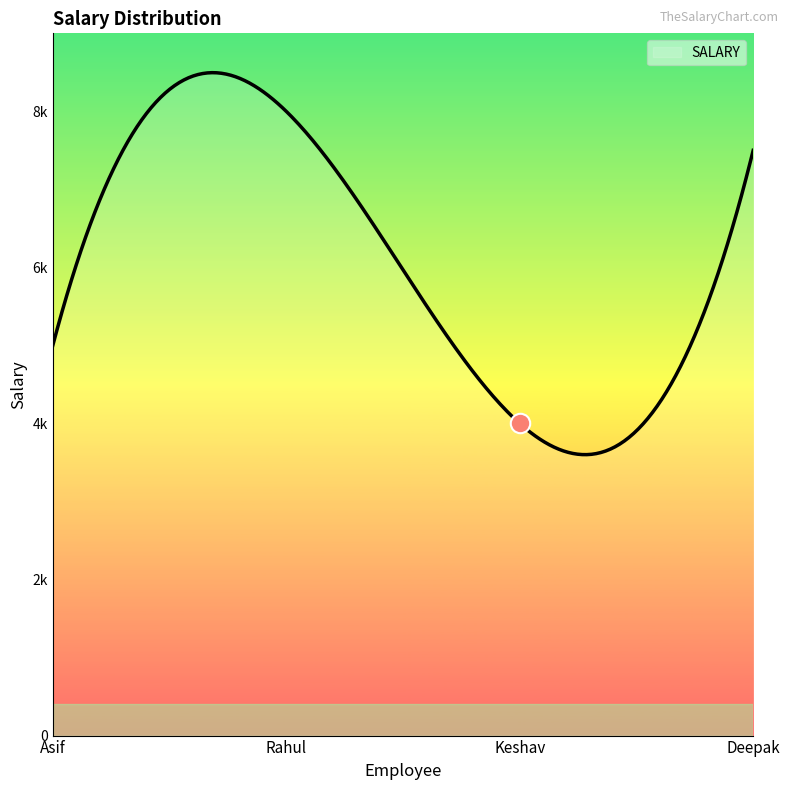

Is this an area chart (filled region under the line)?

Yes